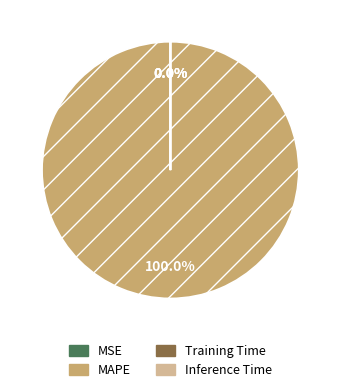

Which category has the biggest portion of the pie?

MAPE